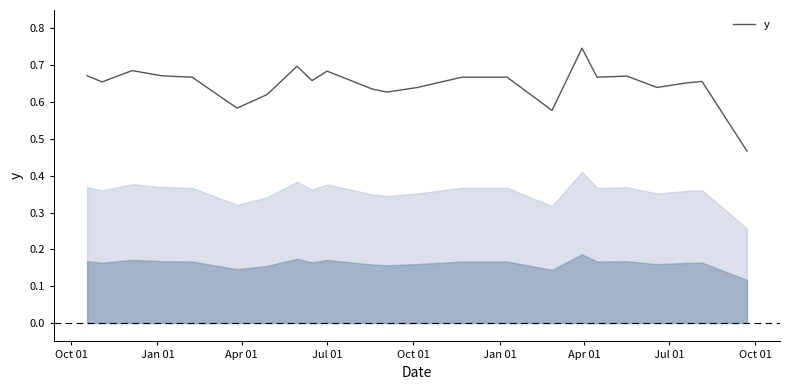

How many lines are shown in the chart?

1